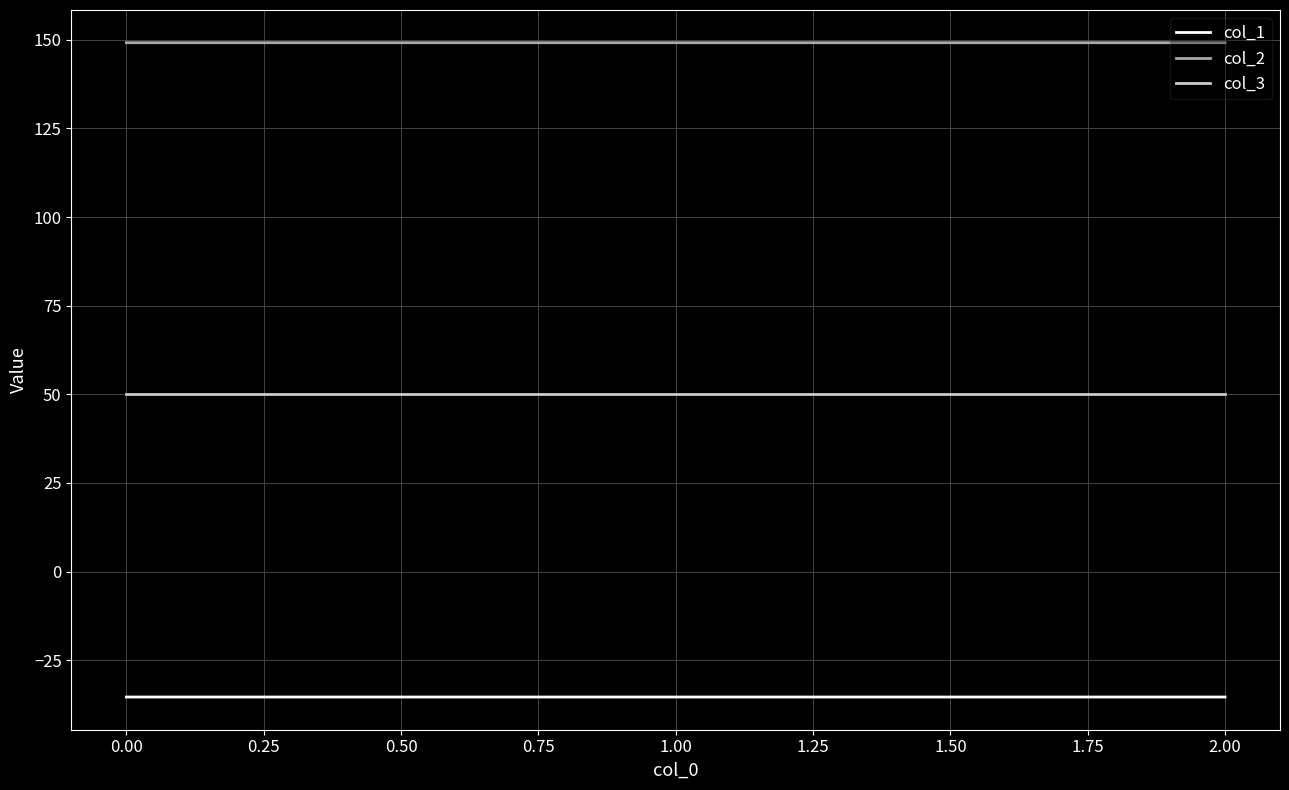

What is the difference between the highest and lowest values at 0.00?

184.5